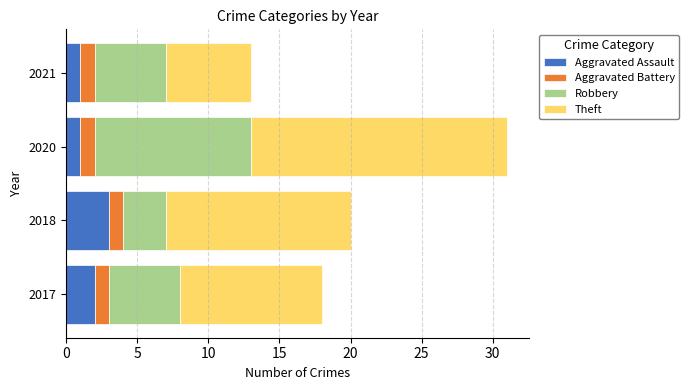

Which category has the highest value in the Aggravated Assault series?

2018